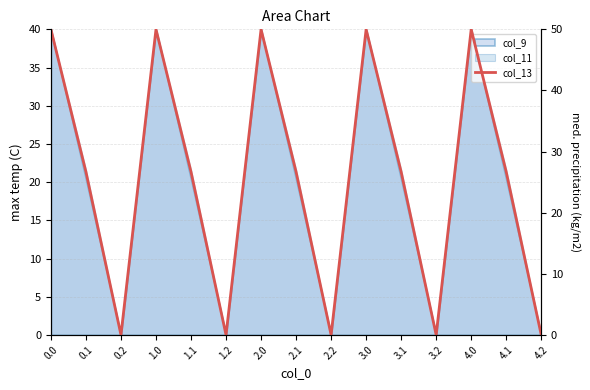

Which label corresponds to the smallest value in the chart?

0.2